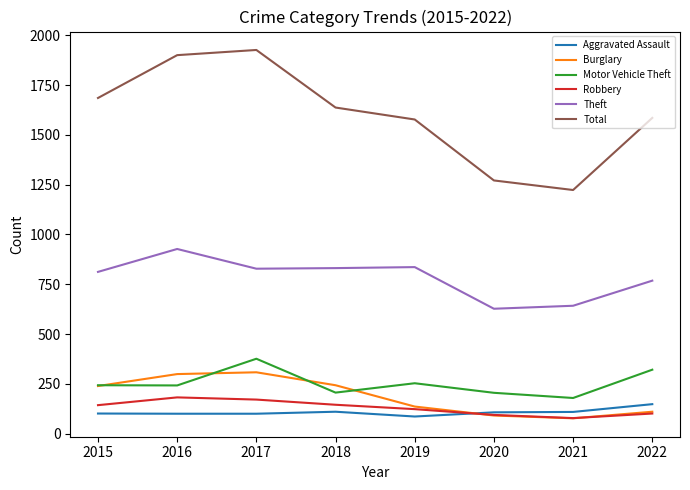

What is the average value of the Theft series?

784